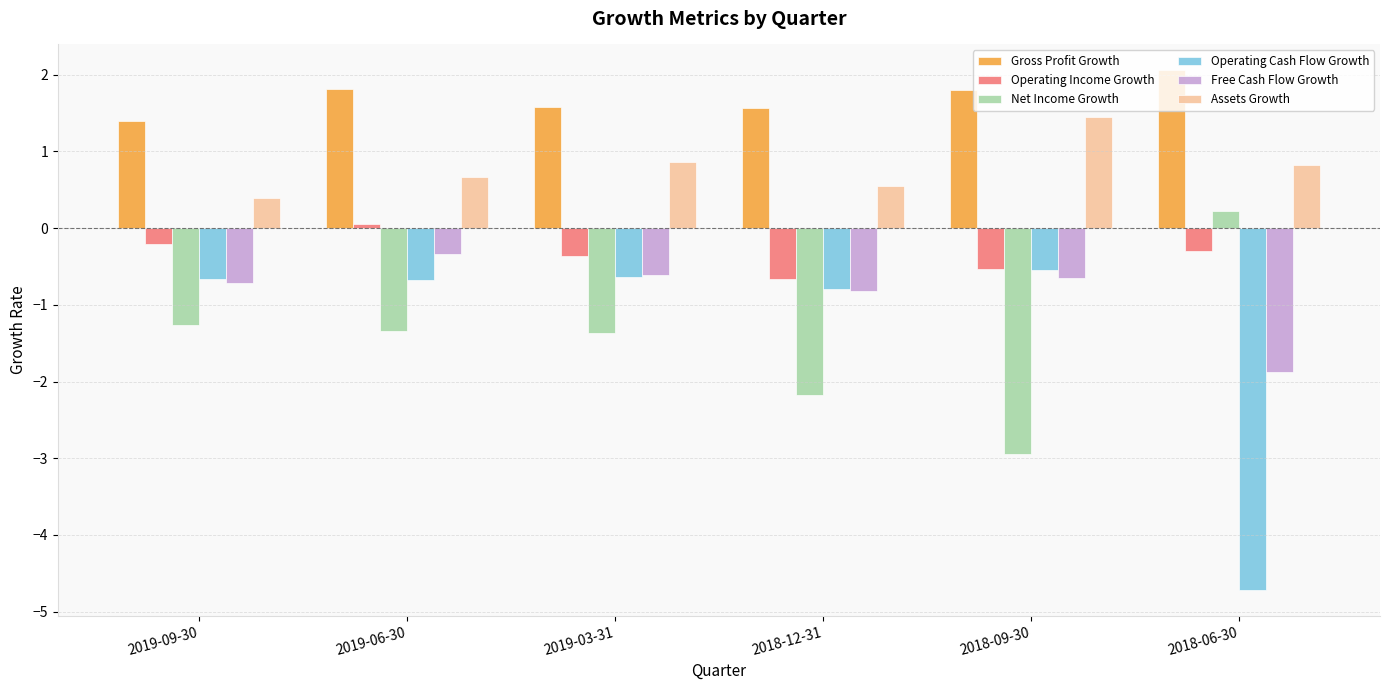

Is it true that Operating Cash Flow Growth equals -0.4 at 2018-12-31?

False